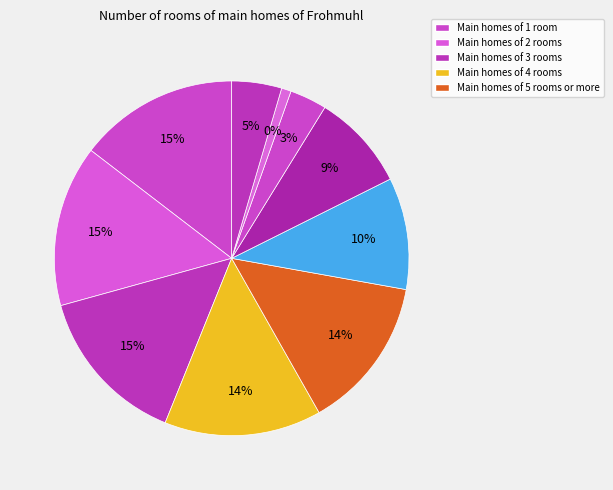

How many slices are in this pie chart?

10